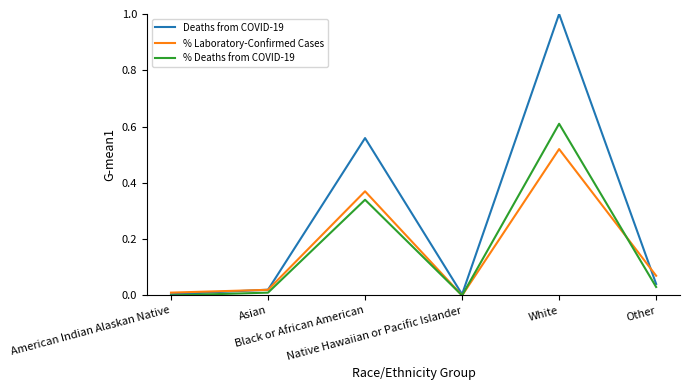

Which series has the largest total across all categories?

Deaths from COVID-19